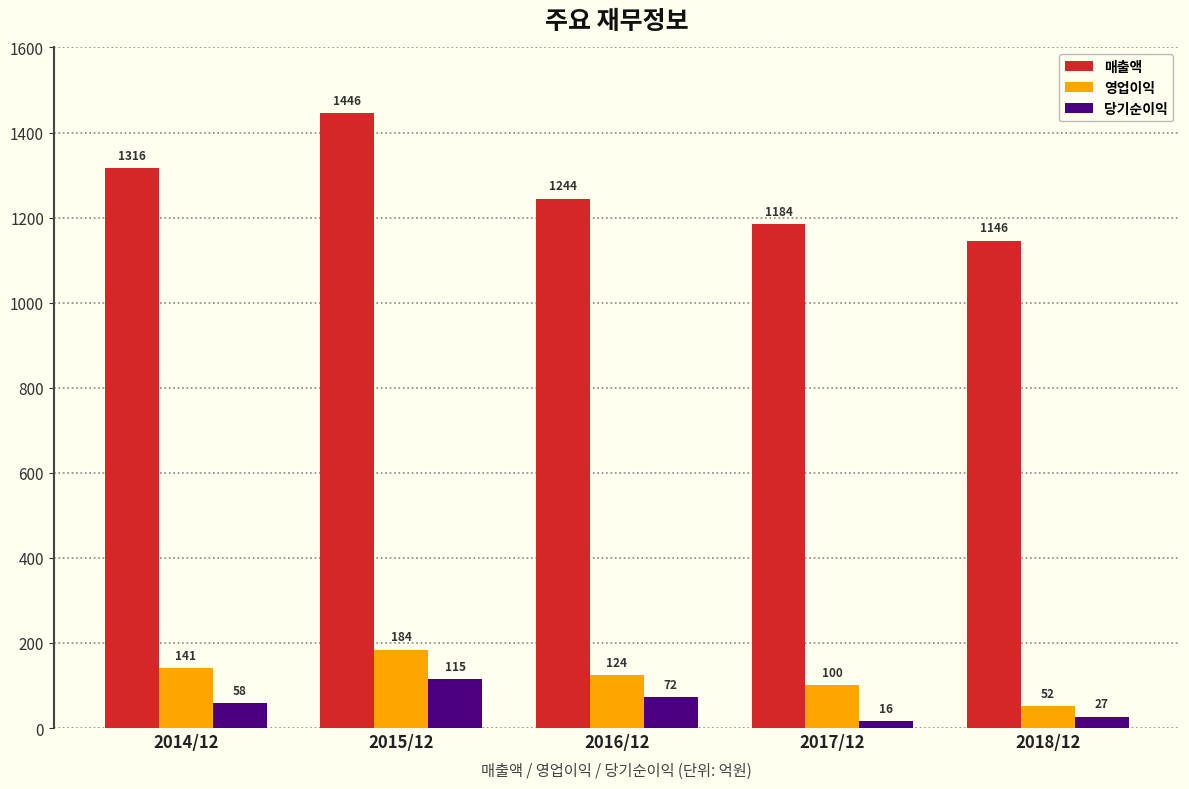

Which category has the lowest value across all series?

2017/12